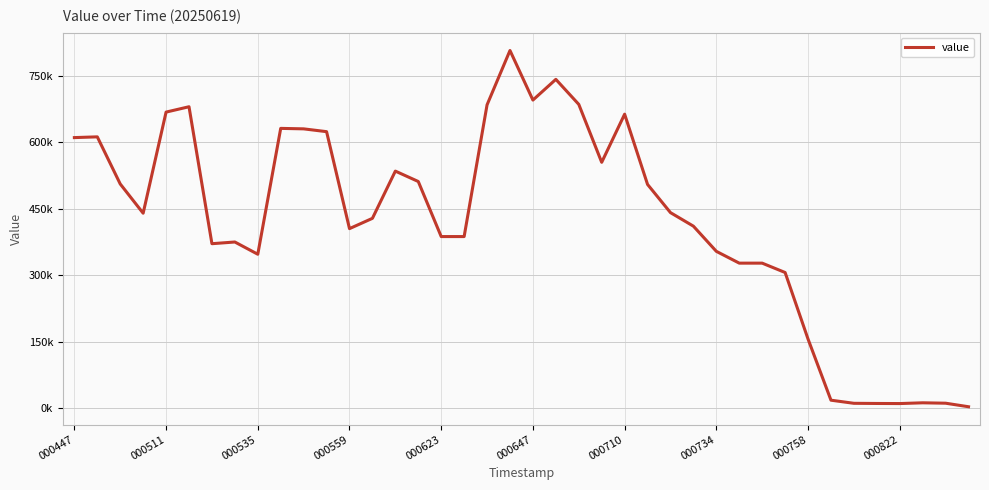

Is this an area chart (filled region under the line)?

No